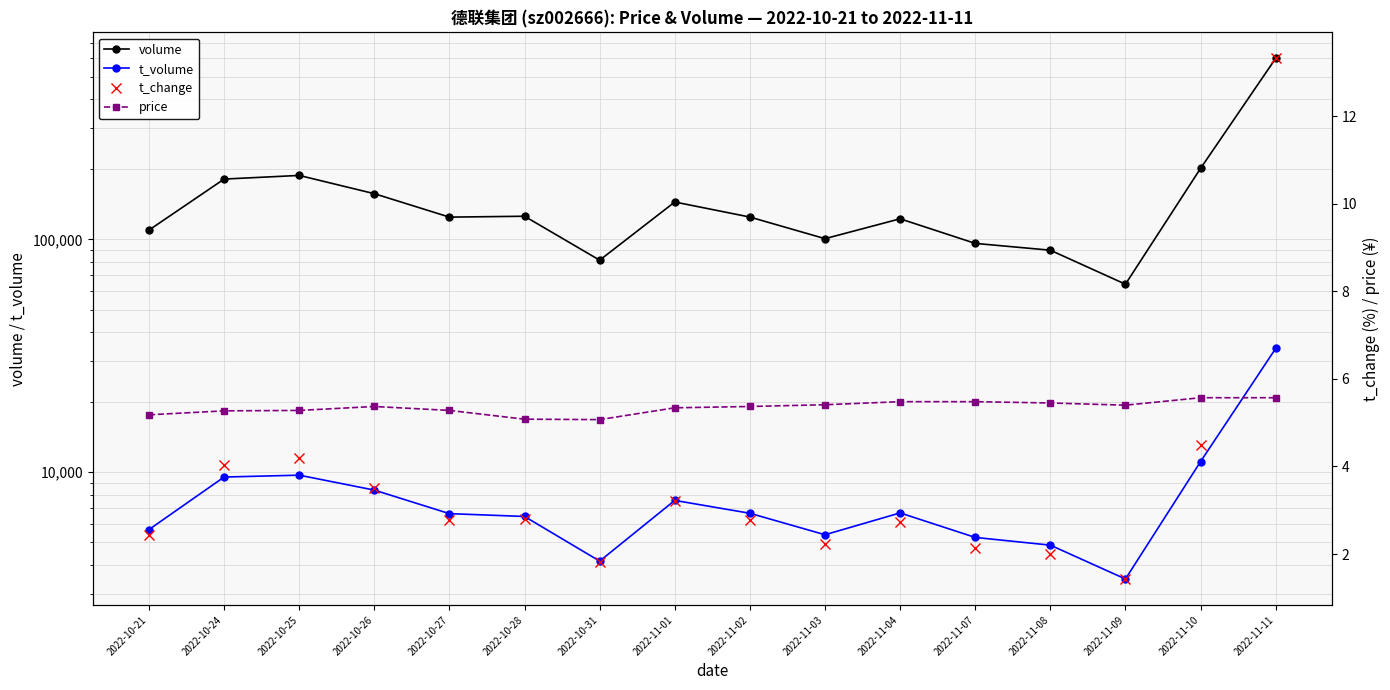

At which label is t_volume closest to 18743?

2022-11-10